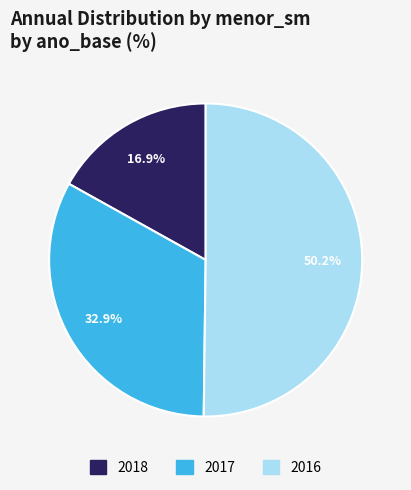

Which has a higher value, 2017 or 2018?

2017